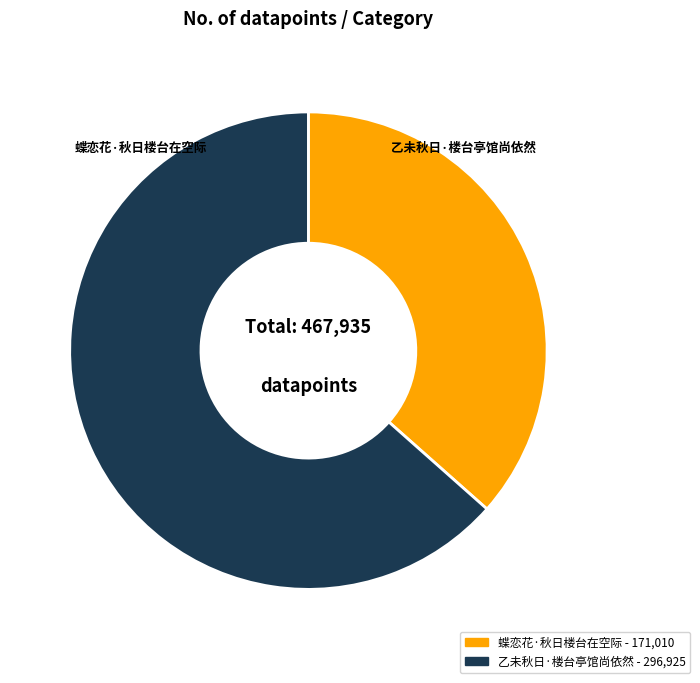

What is the total percentage of 乙未秋日·楼台亭馆尚依然 and 蝶恋花·秋日楼台在空际?

100.0%